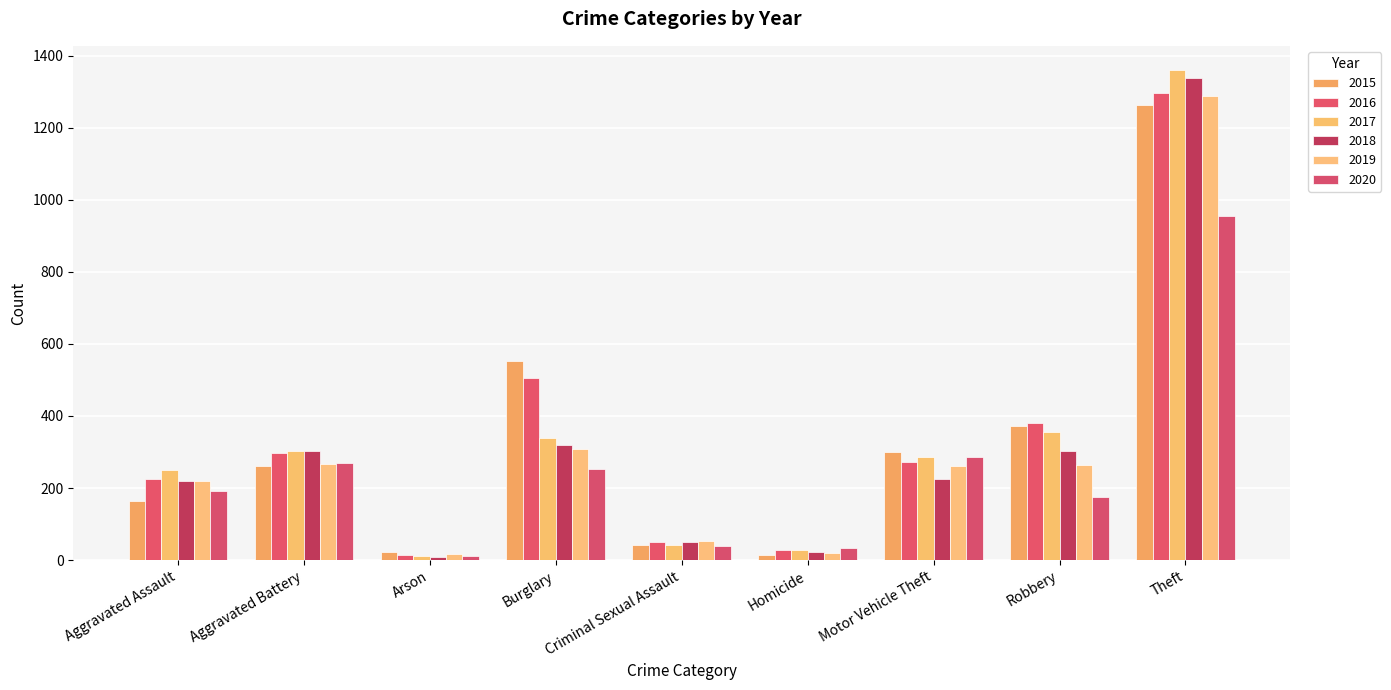

What is the total value across all series at Robbery?

1849